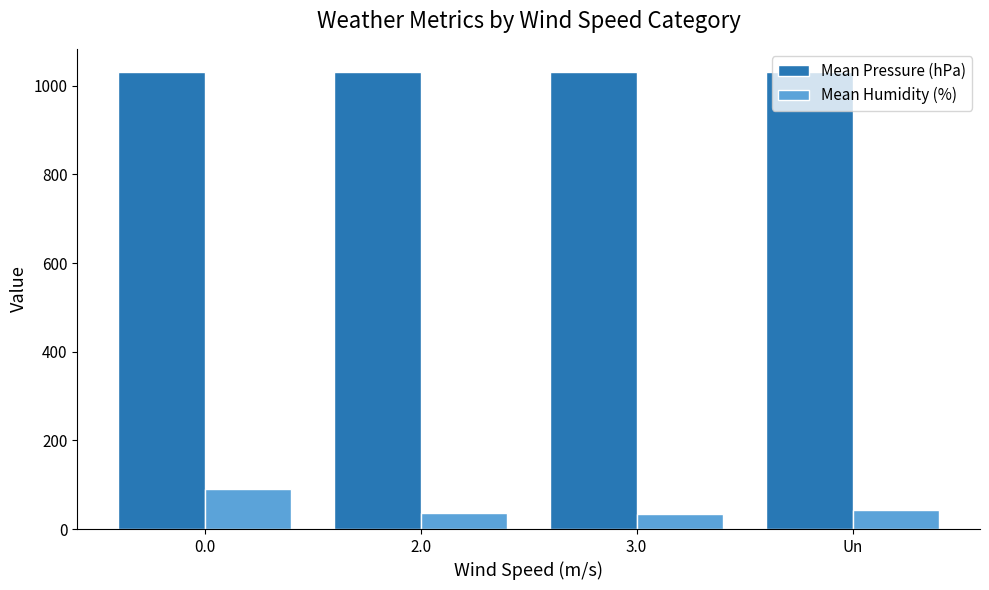

Is it true that Mean Humidity (%) equals 41.7 at 0.0?

False